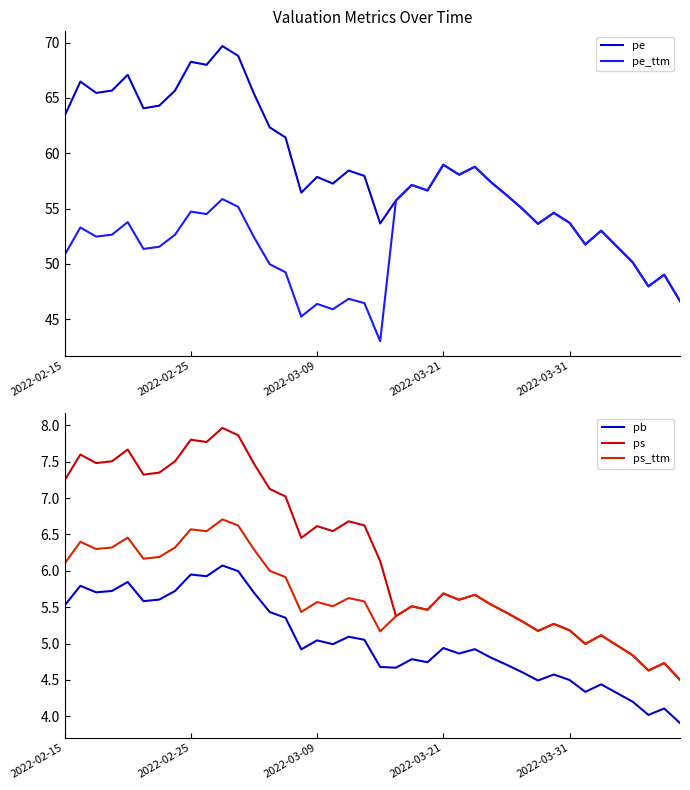

Is this an area chart (filled region under the line)?

No